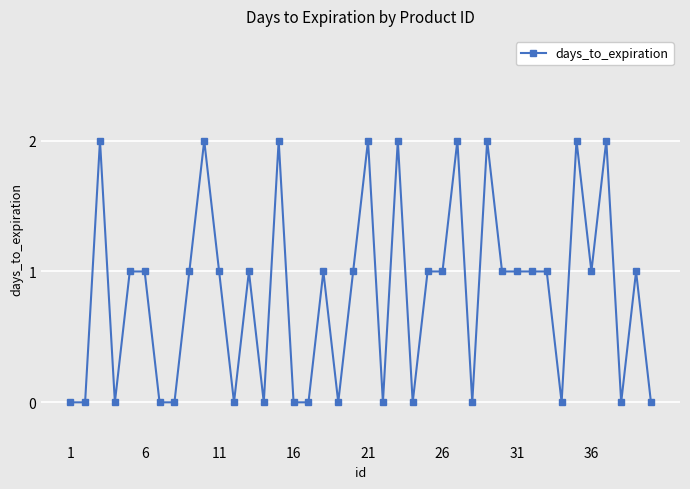

True or false: there are more than 2 points higher than both neighbors.

True